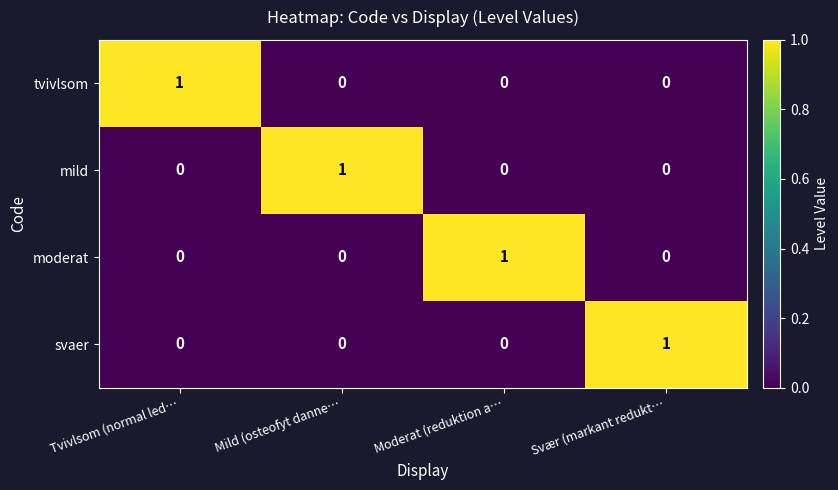

At how many categories does at least one series exceed 0?

4